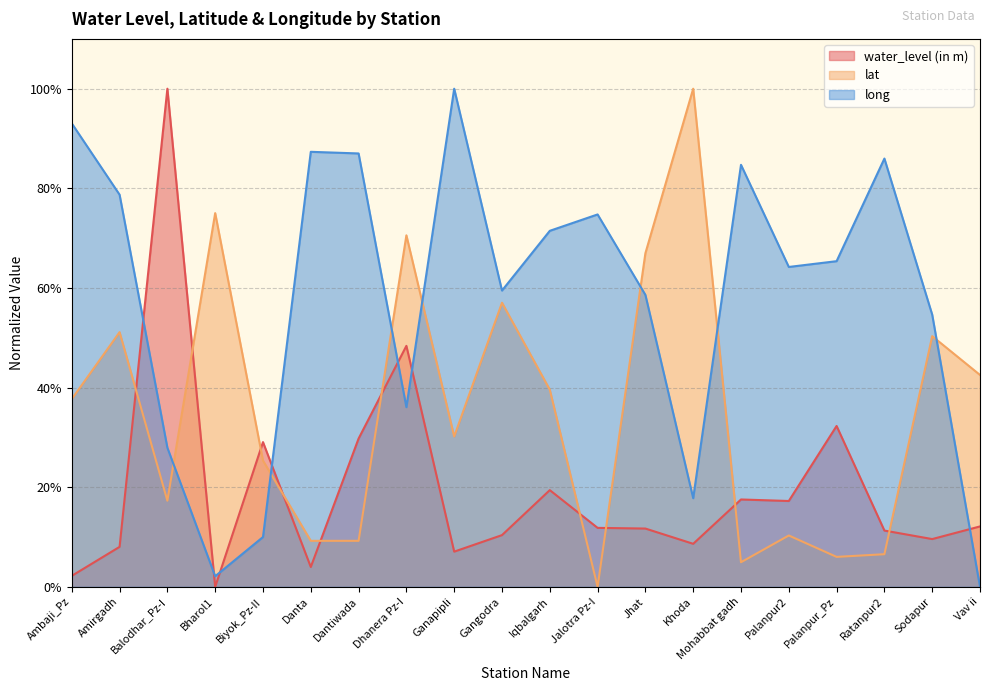

What is the average value of the water_level (in m) series?

0.2